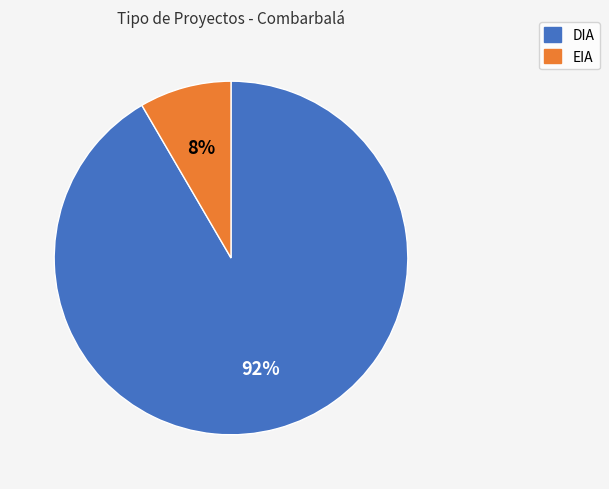

To the nearest percent, what portion does EIA represent?

8%